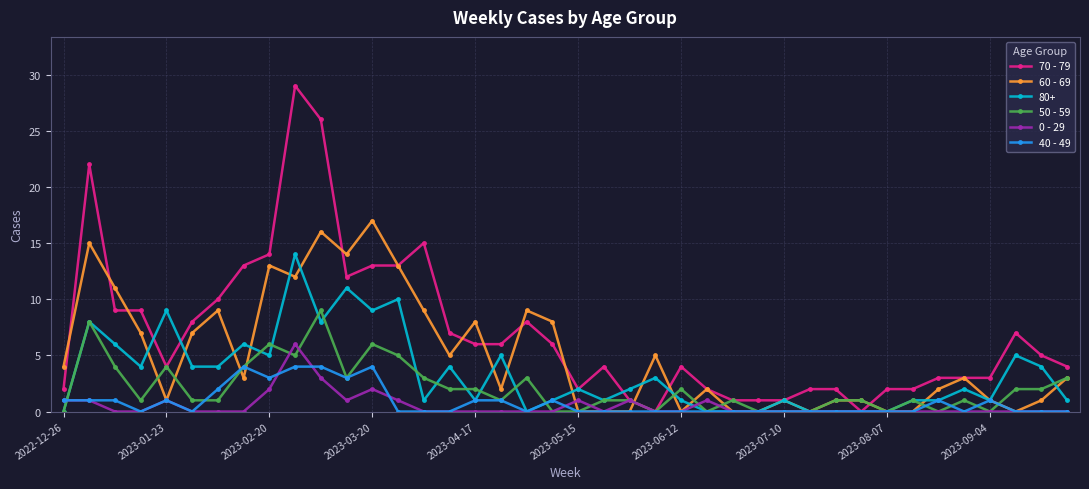

At how many categories does at least one series exceed 19?

3